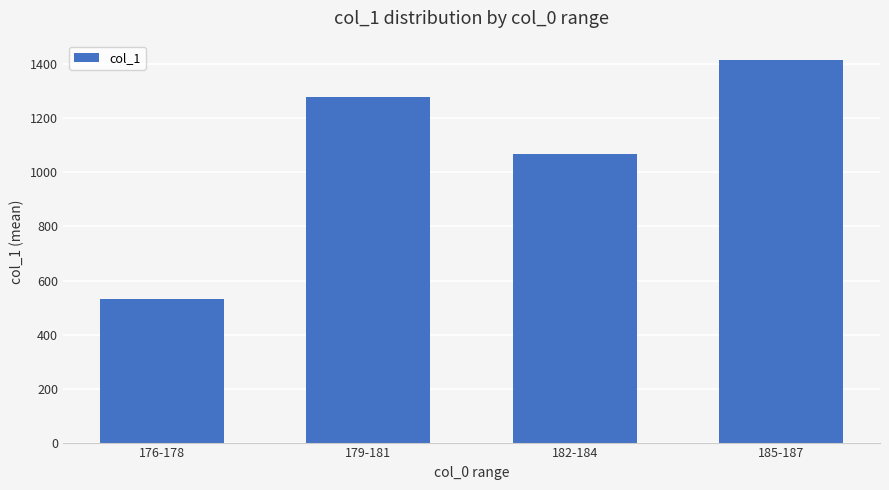

Rank the categories by value from lowest to highest.

176-178, 182-184, 179-181, 185-187